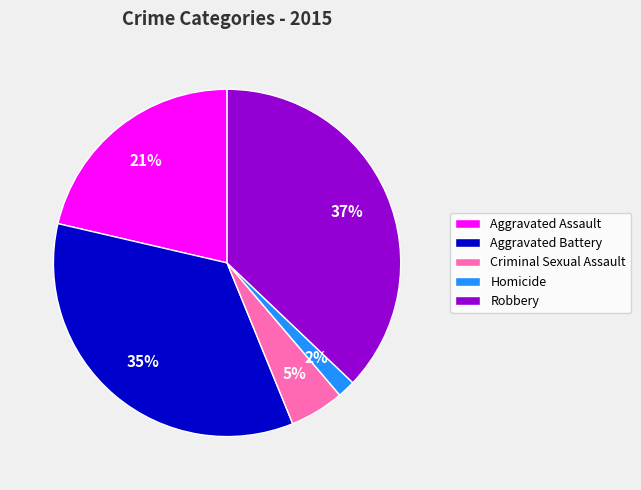

Which slice is the smallest?

Homicide